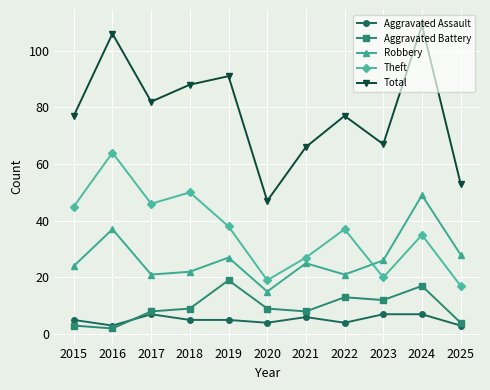

At which category does Theft reach its first local valley?

2017